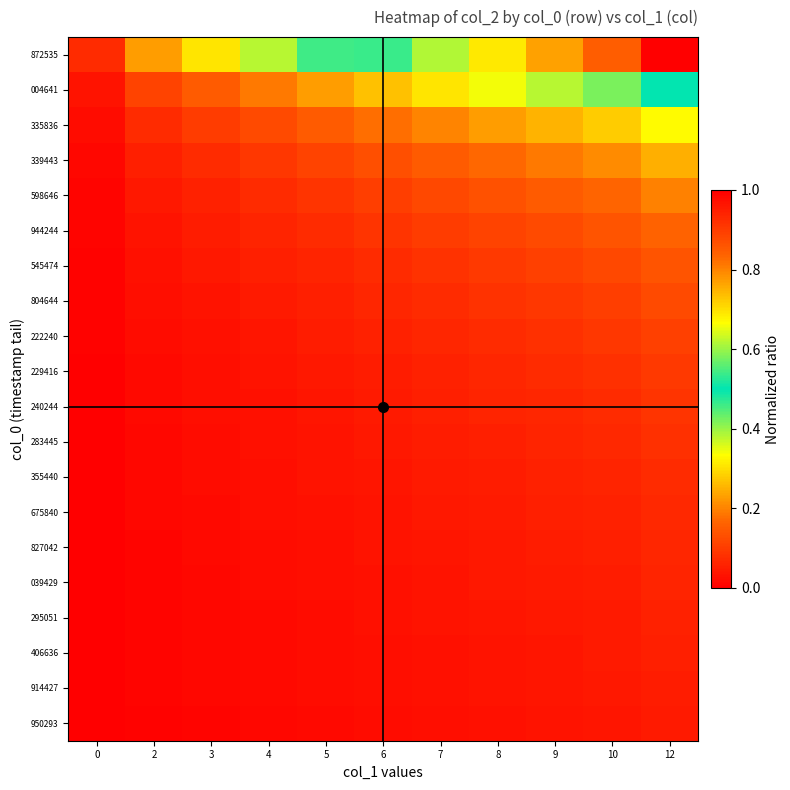

At how many categories does at least one series exceed 0?

11